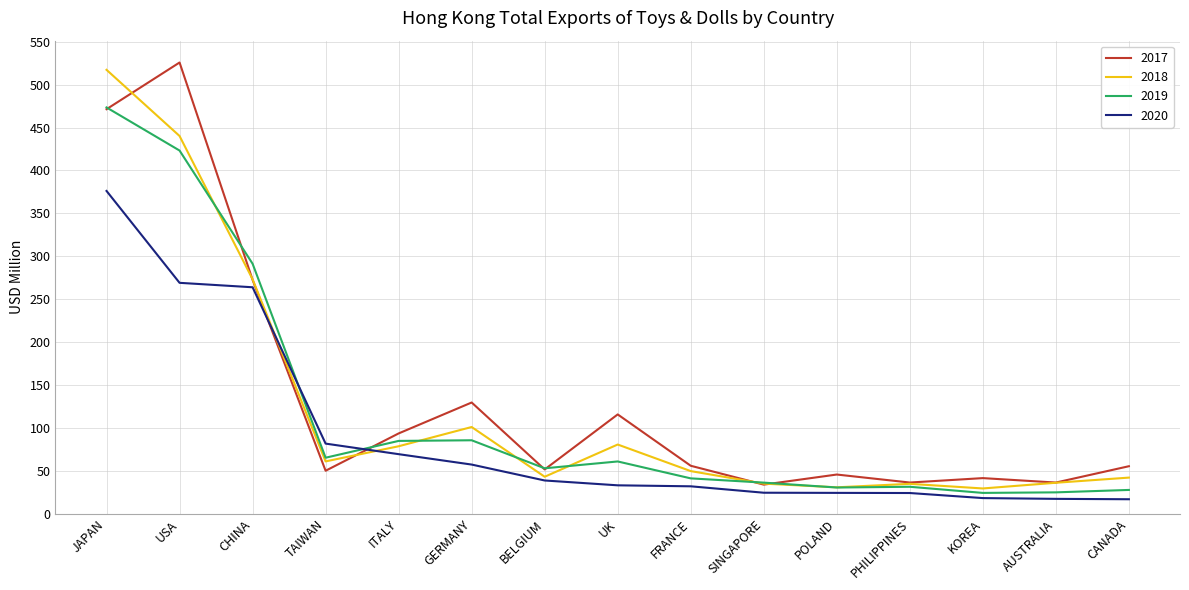

What is the difference between the highest and lowest values at POLAND?

21.4